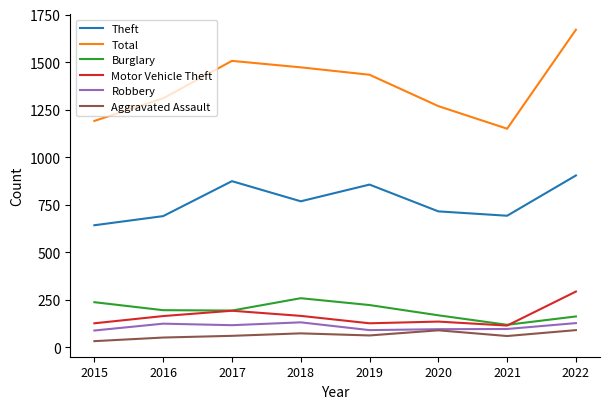

What is the approximate value of Theft at 2019, to the nearest 5?

855